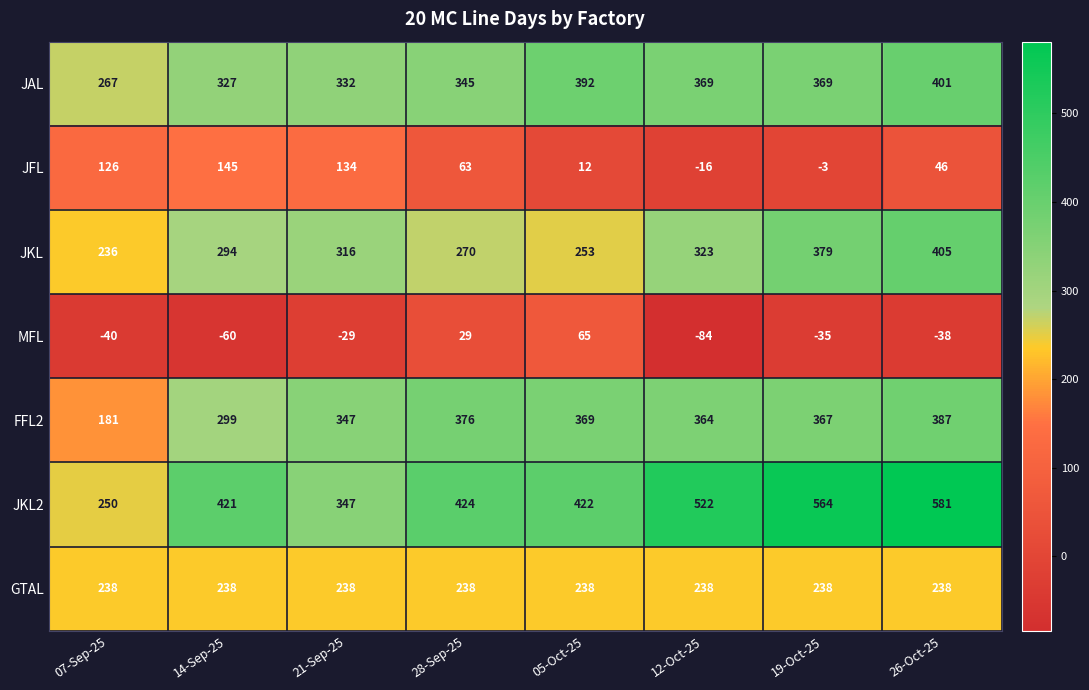

How many distinct data groups are displayed?

7